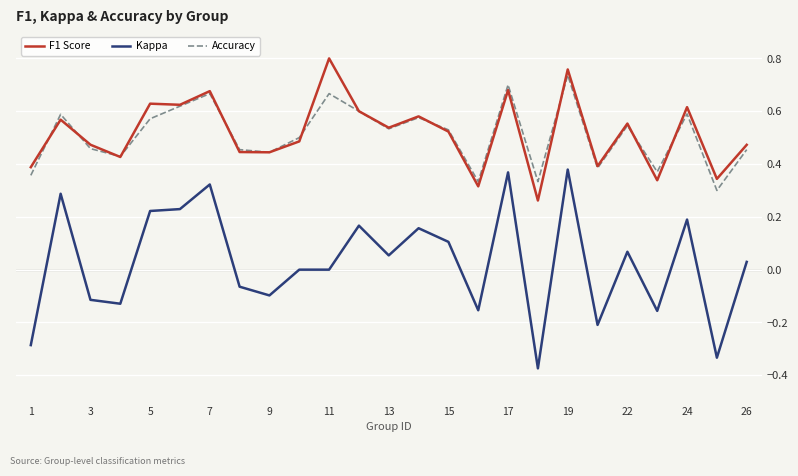

True or false: Accuracy and Kappa cross at least once.

False